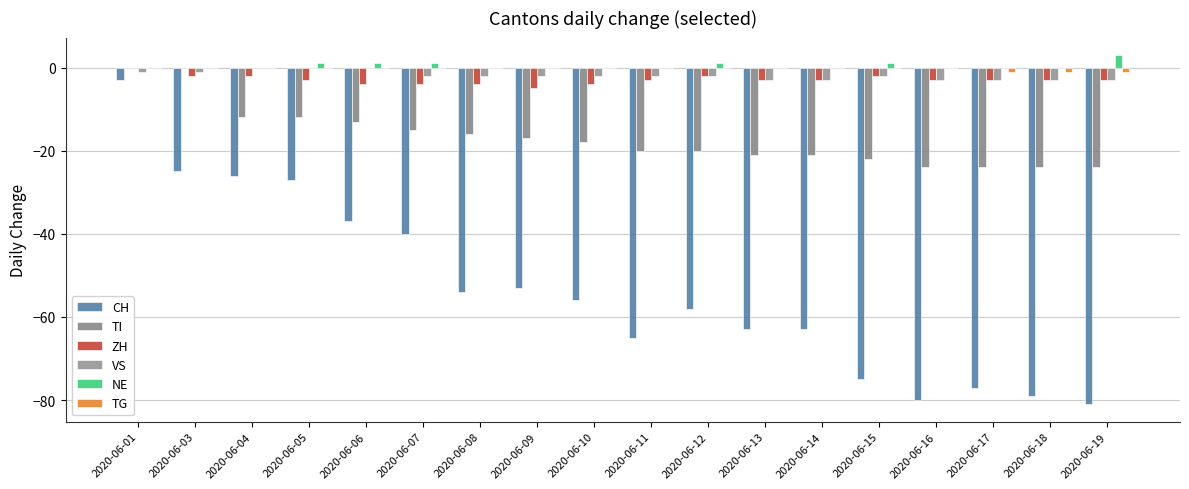

Reading left to right, list all the values displayed in this chart.

CH: 2020-06-01=-3	2020-06-03=-25	2020-06-04=-26	2020-06-05=-27	2020-06-06=-37	2020-06-07=-40	2020-06-08=-54	2020-06-09=-53	2020-06-10=-56	2020-06-11=-65	2020-06-12=-58	2020-06-13=-63	2020-06-14=-63	2020-06-15=-75	2020-06-16=-80	2020-06-17=-77	2020-06-18=-79	2020-06-19=-81
TI: 2020-06-01=0	2020-06-03=0	2020-06-04=-12	2020-06-05=-12	2020-06-06=-13	2020-06-07=-15	2020-06-08=-16	2020-06-09=-17	2020-06-10=-18	2020-06-11=-20	2020-06-12=-20	2020-06-13=-21	2020-06-14=-21	2020-06-15=-22	2020-06-16=-24	2020-06-17=-24	2020-06-18=-24	2020-06-19=-24
ZH: 2020-06-01=0	2020-06-03=-2	2020-06-04=-2	2020-06-05=-3	2020-06-06=-4	2020-06-07=-4	2020-06-08=-4	2020-06-09=-5	2020-06-10=-4	2020-06-11=-3	2020-06-12=-2	2020-06-13=-3	2020-06-14=-3	2020-06-15=-2	2020-06-16=-3	2020-06-17=-3	2020-06-18=-3	2020-06-19=-3
VS: 2020-06-01=-1	2020-06-03=-1	2020-06-04=0	2020-06-05=0	2020-06-06=0	2020-06-07=-2	2020-06-08=-2	2020-06-09=-2	2020-06-10=-2	2020-06-11=-2	2020-06-12=-2	2020-06-13=-3	2020-06-14=-3	2020-06-15=-2	2020-06-16=-3	2020-06-17=-3	2020-06-18=-3	2020-06-19=-3
NE: 2020-06-01=0	2020-06-03=0	2020-06-04=0	2020-06-05=1	2020-06-06=1	2020-06-07=1	2020-06-08=0	2020-06-09=0	2020-06-10=0	2020-06-11=0	2020-06-12=1	2020-06-13=0	2020-06-14=0	2020-06-15=1	2020-06-16=0	2020-06-17=0	2020-06-18=0	2020-06-19=3
TG: 2020-06-01=0	2020-06-03=0	2020-06-04=0	2020-06-05=0	2020-06-06=0	2020-06-07=0	2020-06-08=0	2020-06-09=0	2020-06-10=0	2020-06-11=0	2020-06-12=0	2020-06-13=0	2020-06-14=0	2020-06-15=0	2020-06-16=0	2020-06-17=-1	2020-06-18=-1	2020-06-19=-1